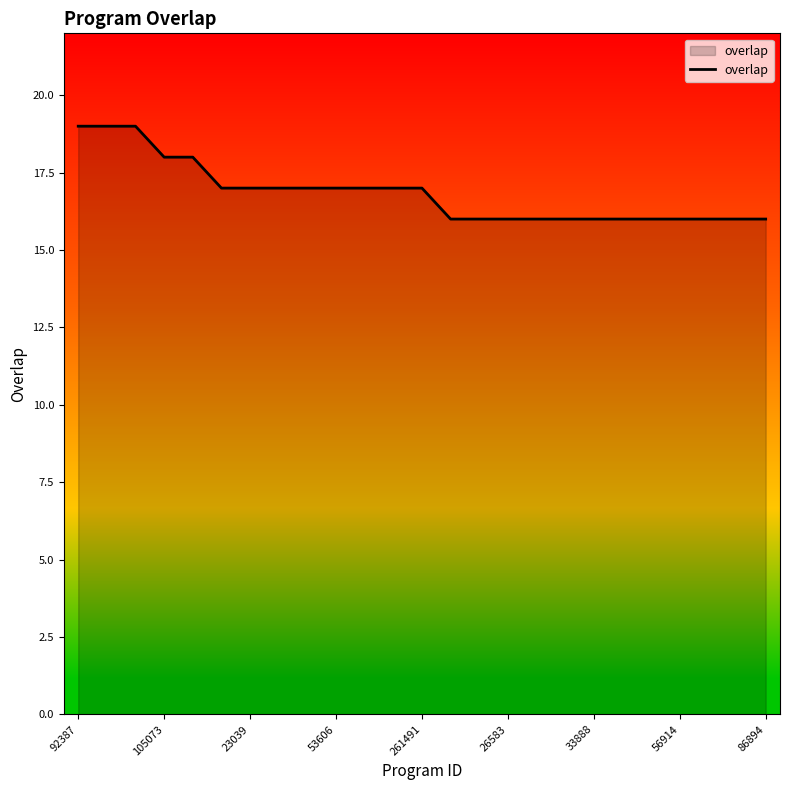

What is the difference between the maximum and minimum values?

3